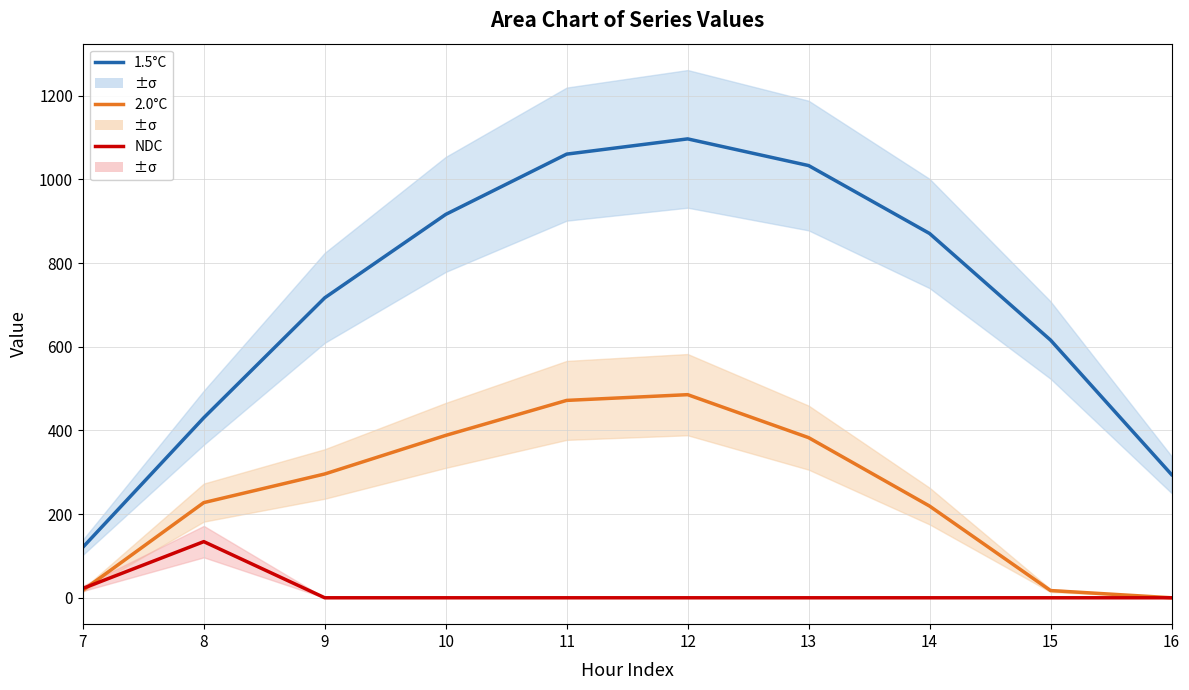

What is the difference between the maximum and minimum values in the 2.0°C series?

485.4